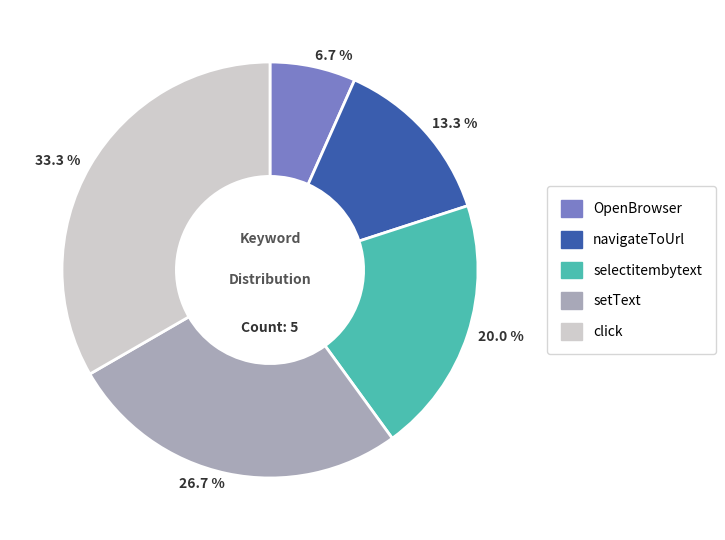

Which category has the biggest portion of the pie?

click